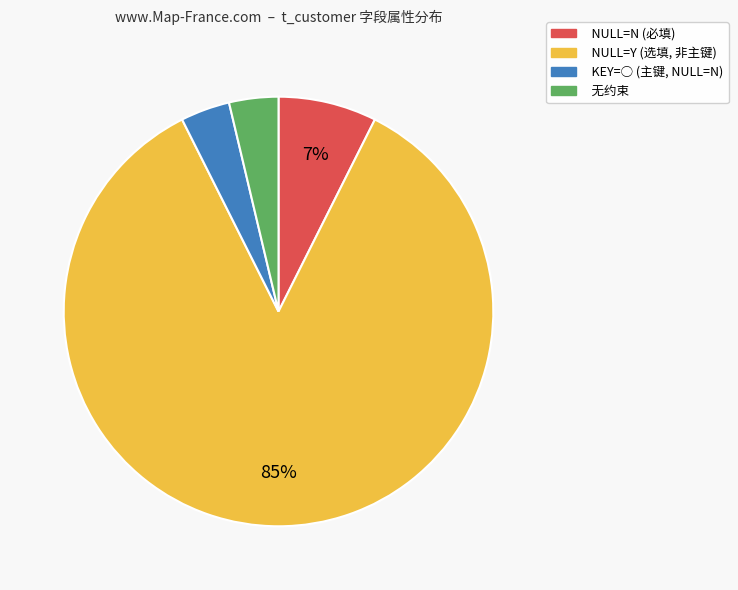

To the nearest percent, what is the average slice percentage?

25%